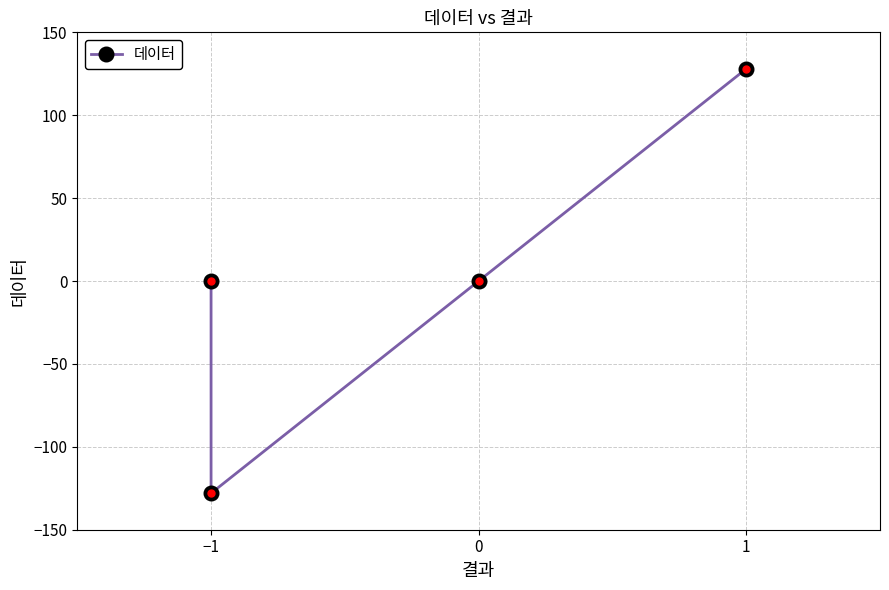

Count the number of data series in this chart.

1